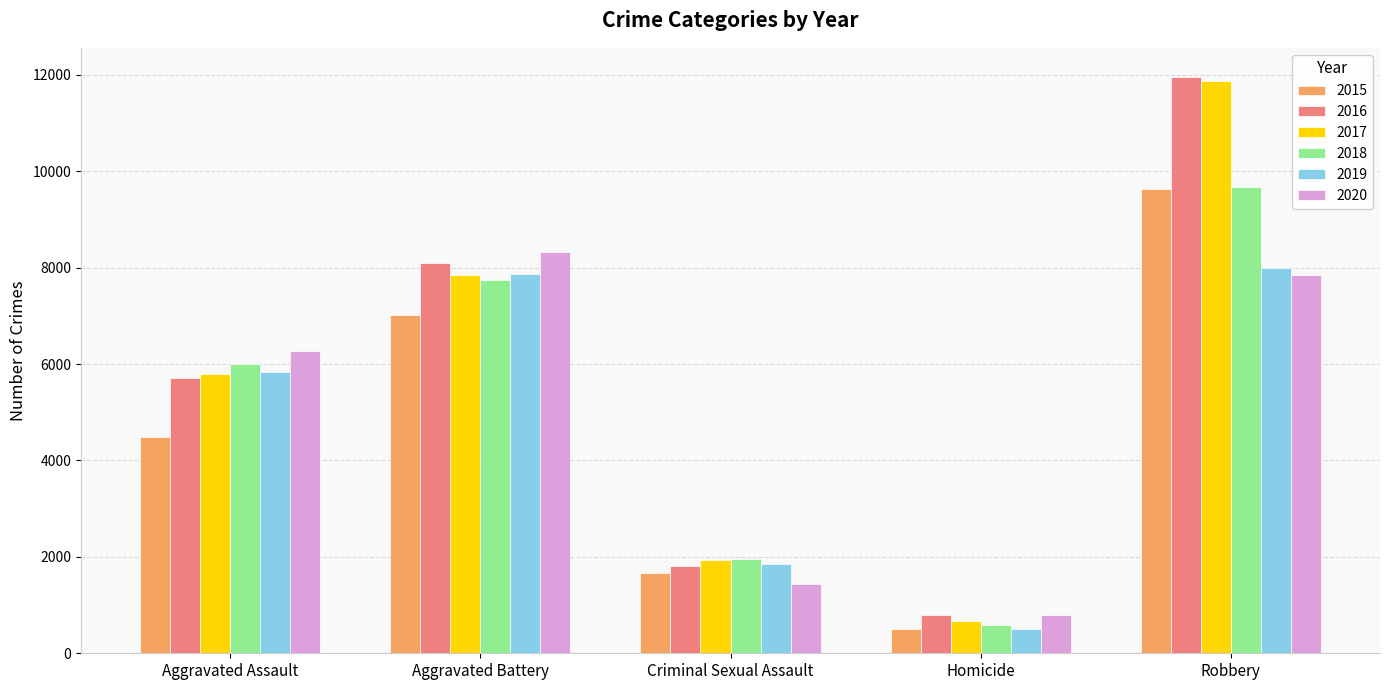

What is the average value of the 2016 series?

5670